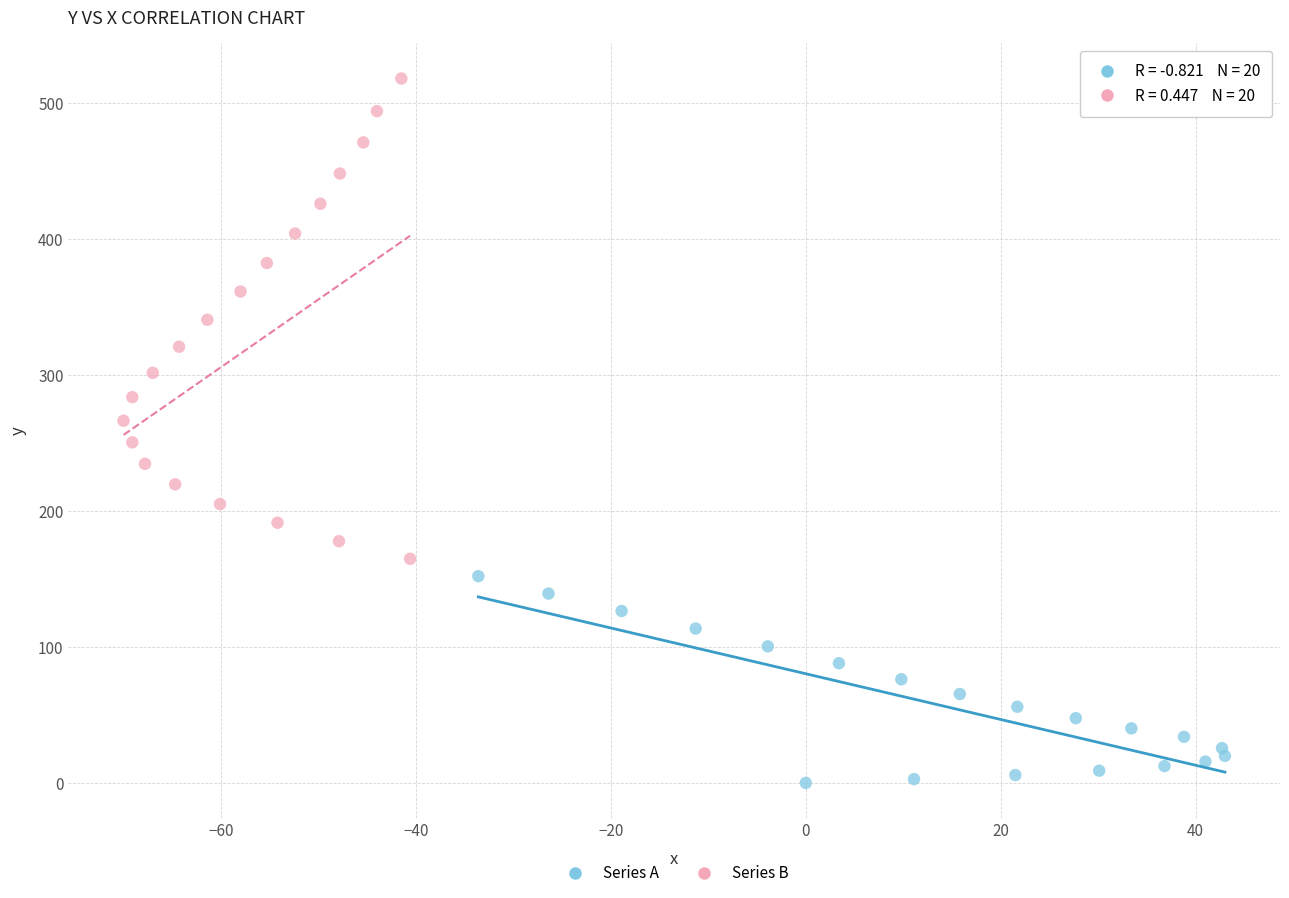

Which series contains the highest Y value?

Series B